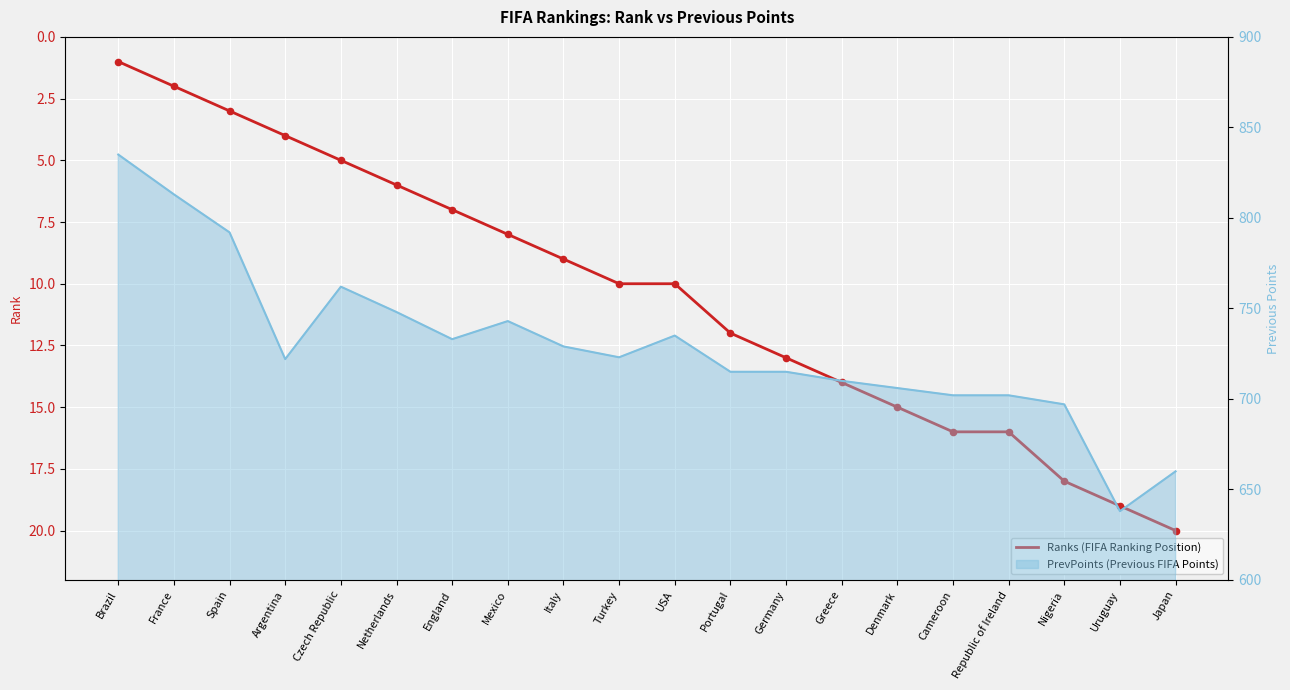

What is the change in value from Germany to Nigeria?

+5